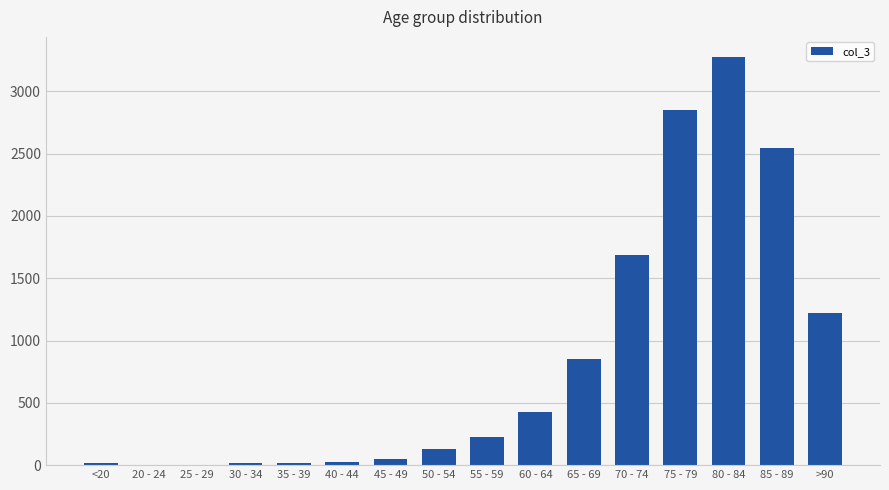

What is the difference between the values at 80 - 84 and 55 - 59?

3046